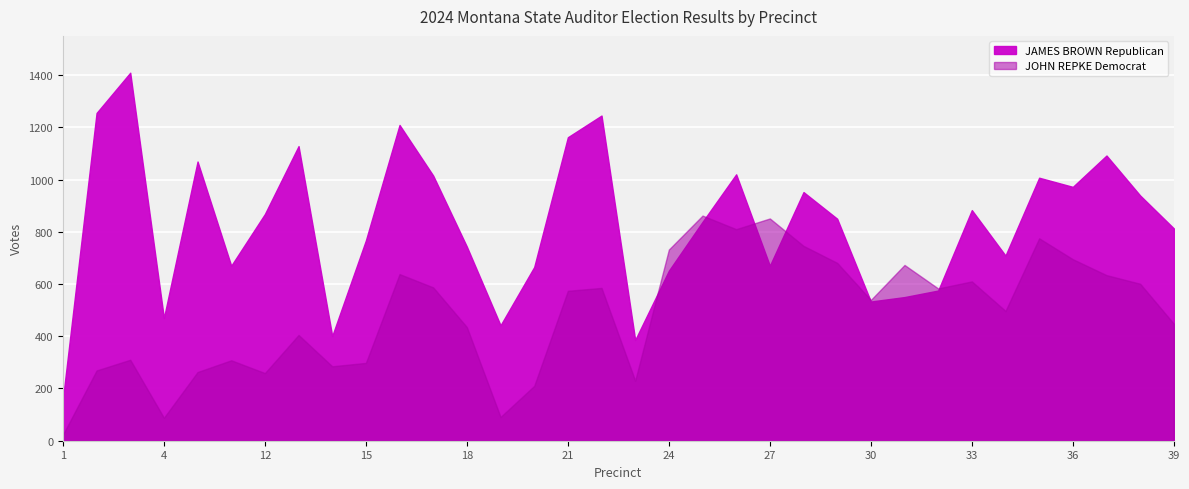

The value of JAMES BROWN Republican at 14 is 98. True or false?

False